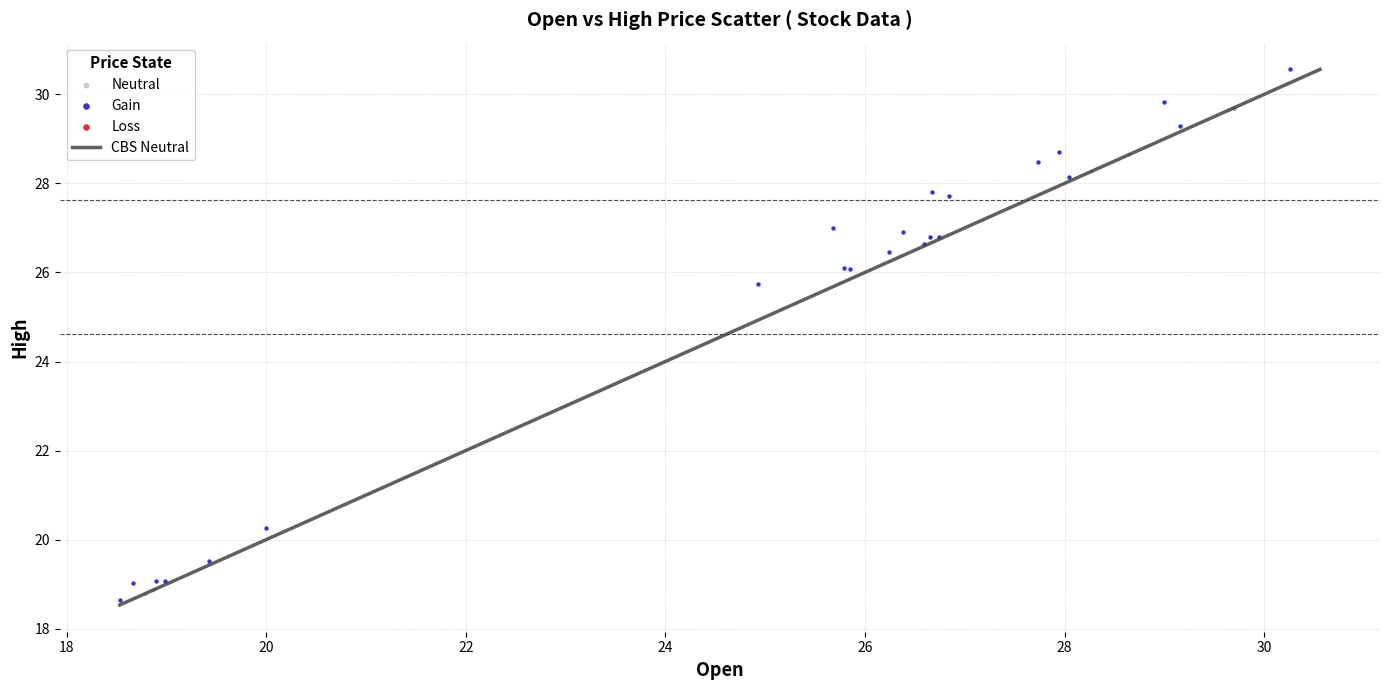

Which series contains the highest Y value?

Gain